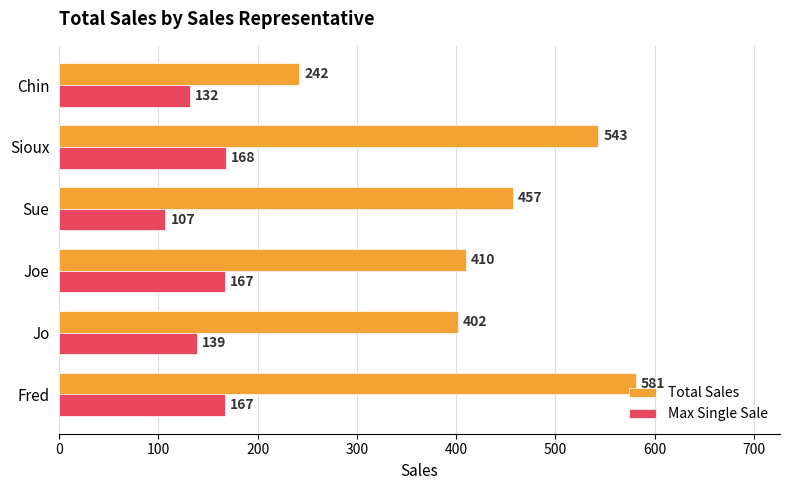

List the labels in order of Total Sales value, smallest first.

Chin, Jo, Joe, Sue, Sioux, Fred